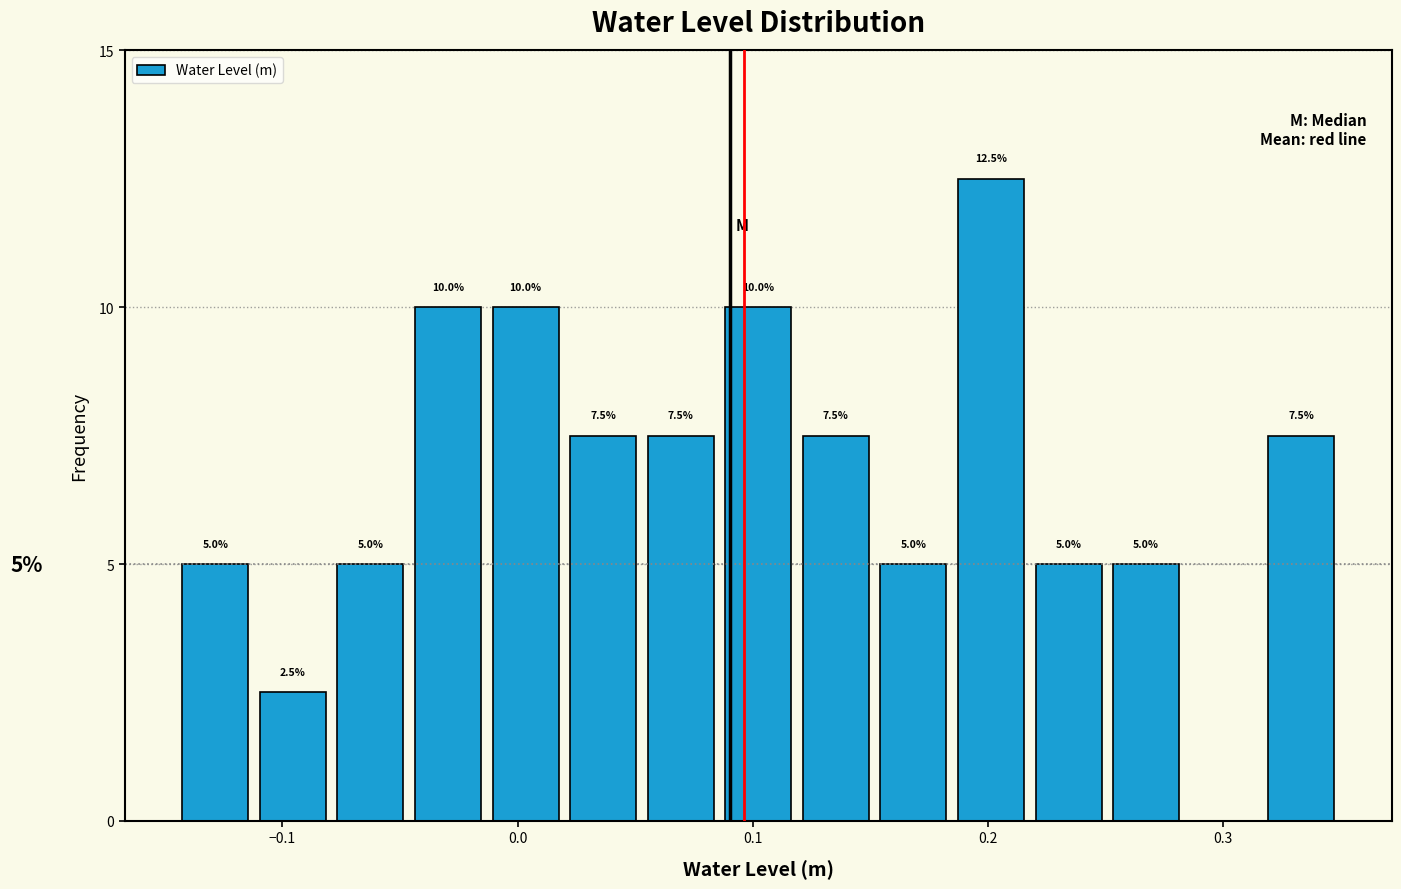

Read against the x-axis, roughly where is the centre of the tallest bar?

0.20